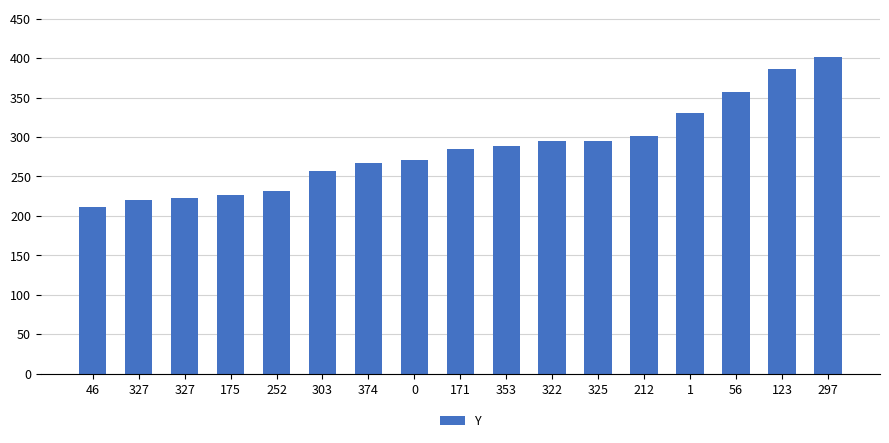

At which label does the data first exceed 285?

353